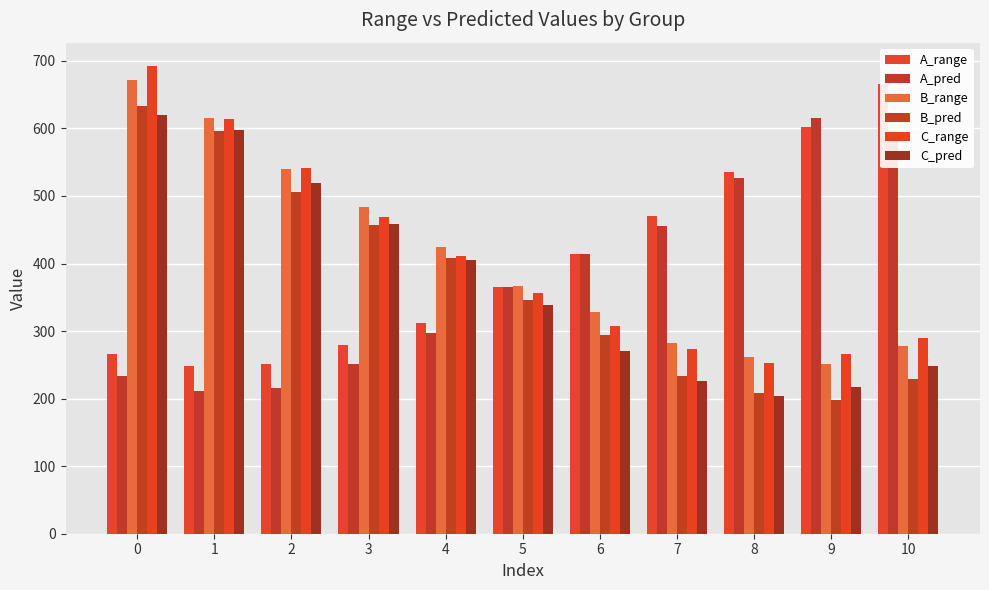

Reading right to left, extract all data points from this chart.

A_range: 666.5	601.6	536.2	471.1	414.6	364.6	312.0	279.0	251.2	247.9	265.5
A_pred: 595.5	615.2	526.0	455.5	413.6	365.7	297.4	251.2	215.2	211.2	233.2
B_range: 278.4	251.8	261.7	282.8	328.5	367.4	424.5	483.8	539.7	615.6	672.1
B_pred: 228.5	198.4	209.1	233.9	294.1	345.4	408.0	456.6	506.4	596.2	632.5
C_range: 290.0	265.4	253.0	273.3	307.1	356.8	410.7	468.4	541.6	613.9	692.4
C_pred: 247.6	217.5	204.0	226.7	270.3	339.2	405.5	458.3	519.8	598.0	619.3